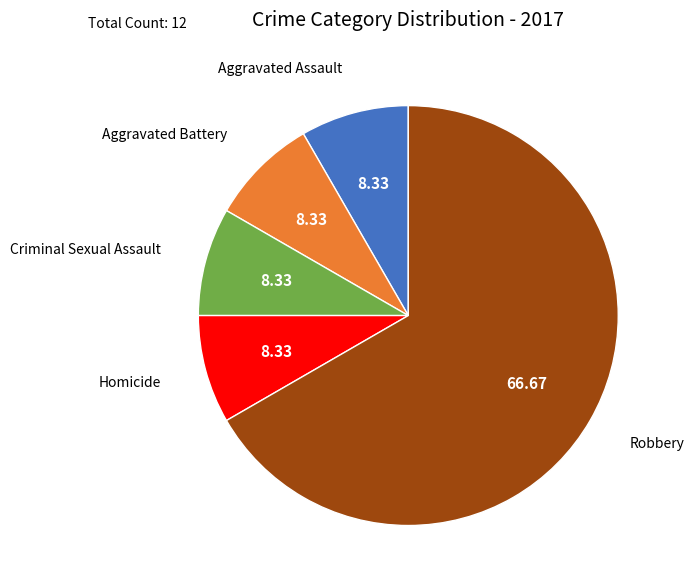

Between Aggravated Battery and Robbery, which is larger?

Robbery